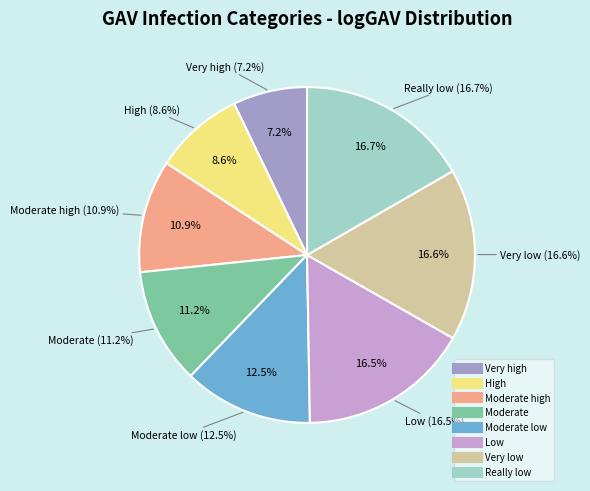

What percentage is NOT represented by Low?

83.5%